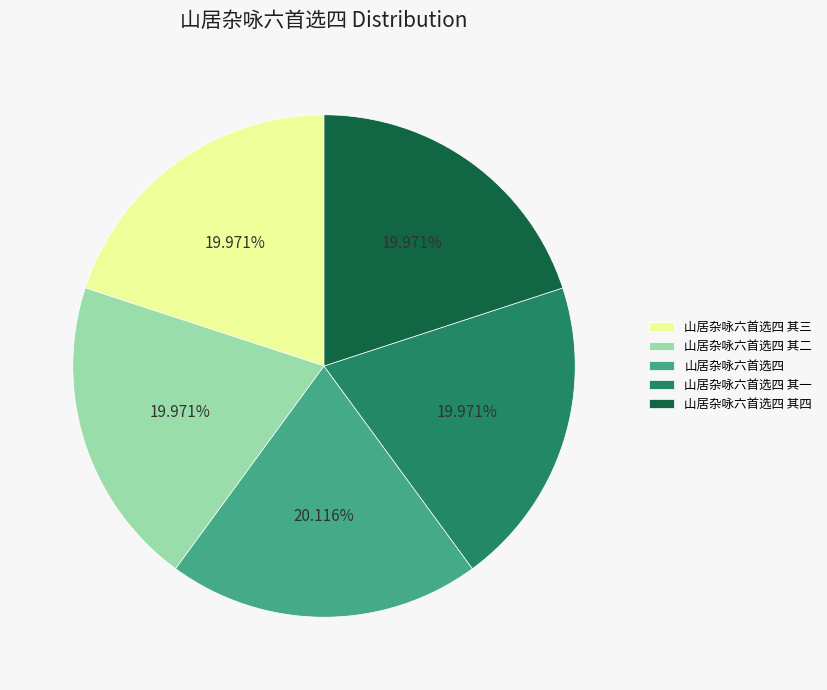

To the nearest percent, what portion does 山居杂咏六首选四 其四 represent?

20%